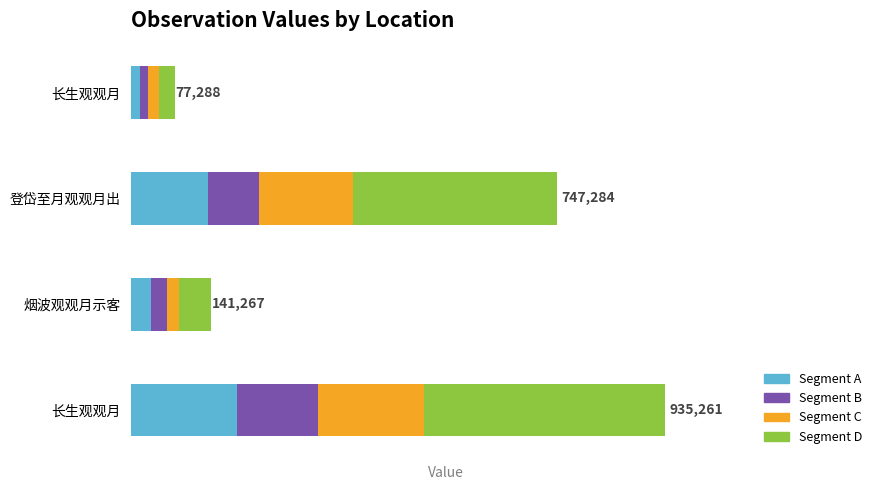

What are all the series names shown in the legend?

Segment A, Segment B, Segment C, Segment D